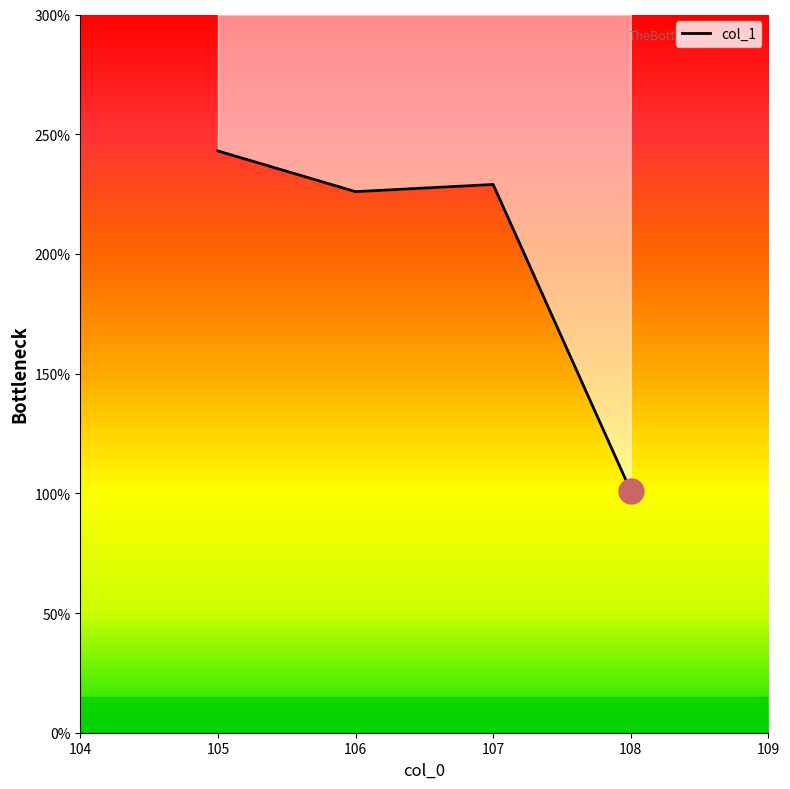

How many data points are less than 229?

2